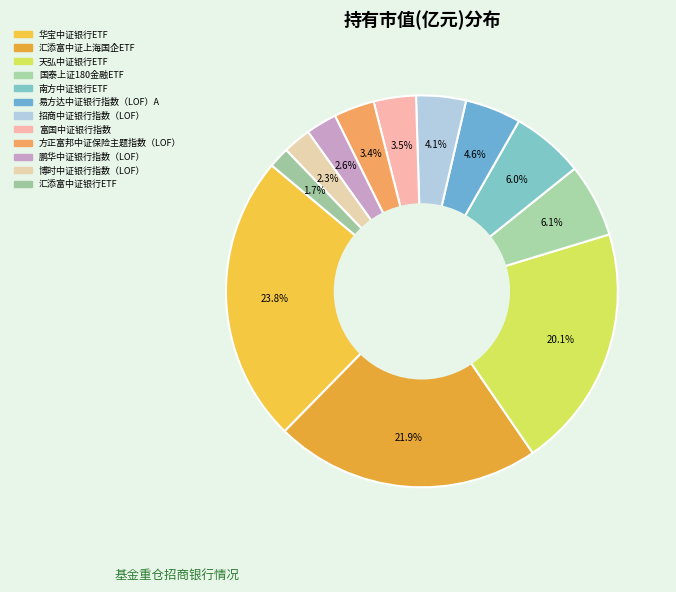

Rank the categories by value from highest to lowest.

华宝中证银行ETF, 汇添富中证上海国企ETF, 天弘中证银行ETF, 国泰上证180金融ETF, 南方中证银行ETF, 易方达中证银行指数（LOF）A, 招商中证银行指数（LOF）, 富国中证银行指数, 方正富邦中证保险主题指数（LOF）, 鹏华中证银行指数（LOF）, 博时中证银行指数（LOF）, 汇添富中证银行ETF